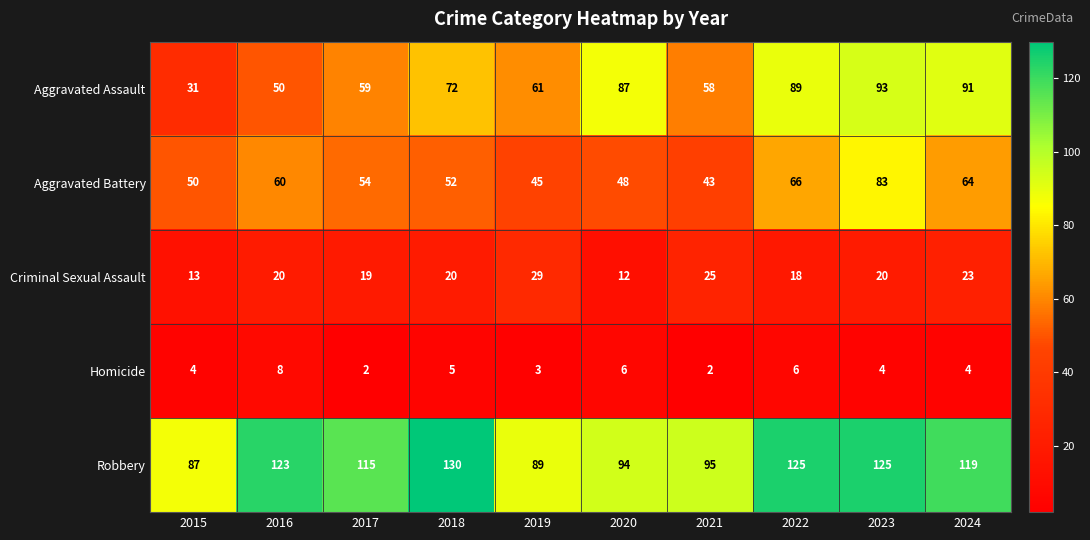

Which label corresponds to the largest value in the chart?

2018